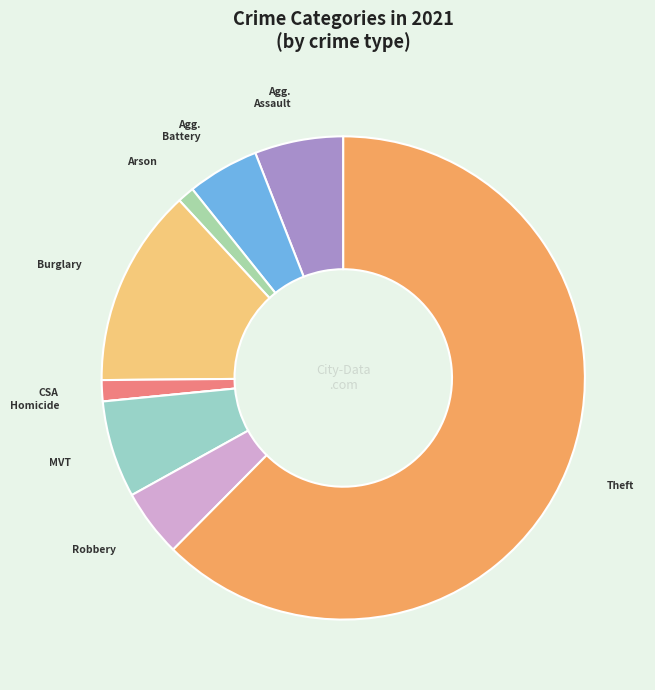

What is the majority slice?

Theft